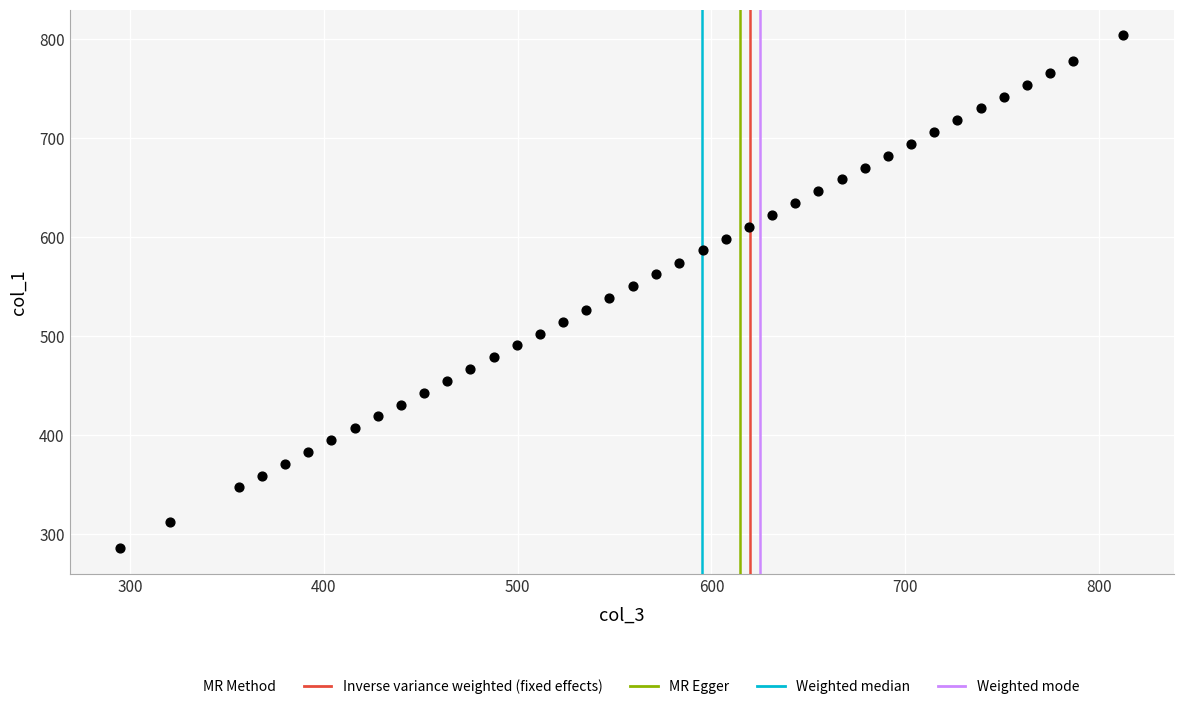

What is the range of X values (max minus min)?

518.1